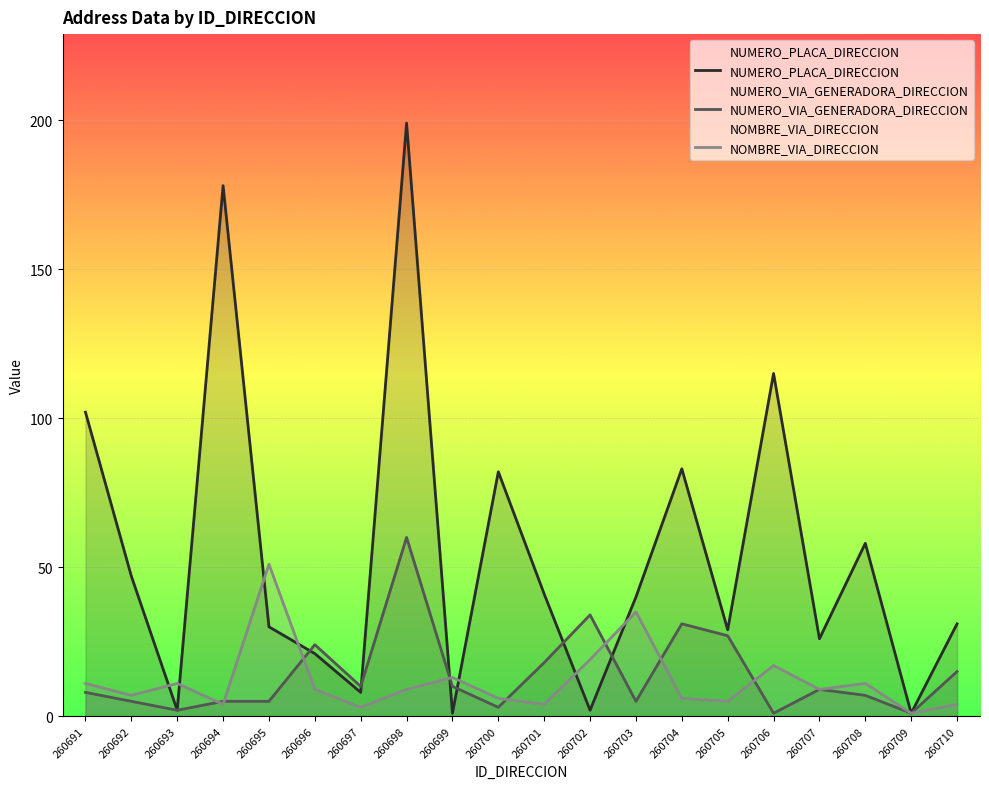

What is the difference between the NUMERO_VIA_GENERADORA_DIRECCION values at 260691 and 260693?

6